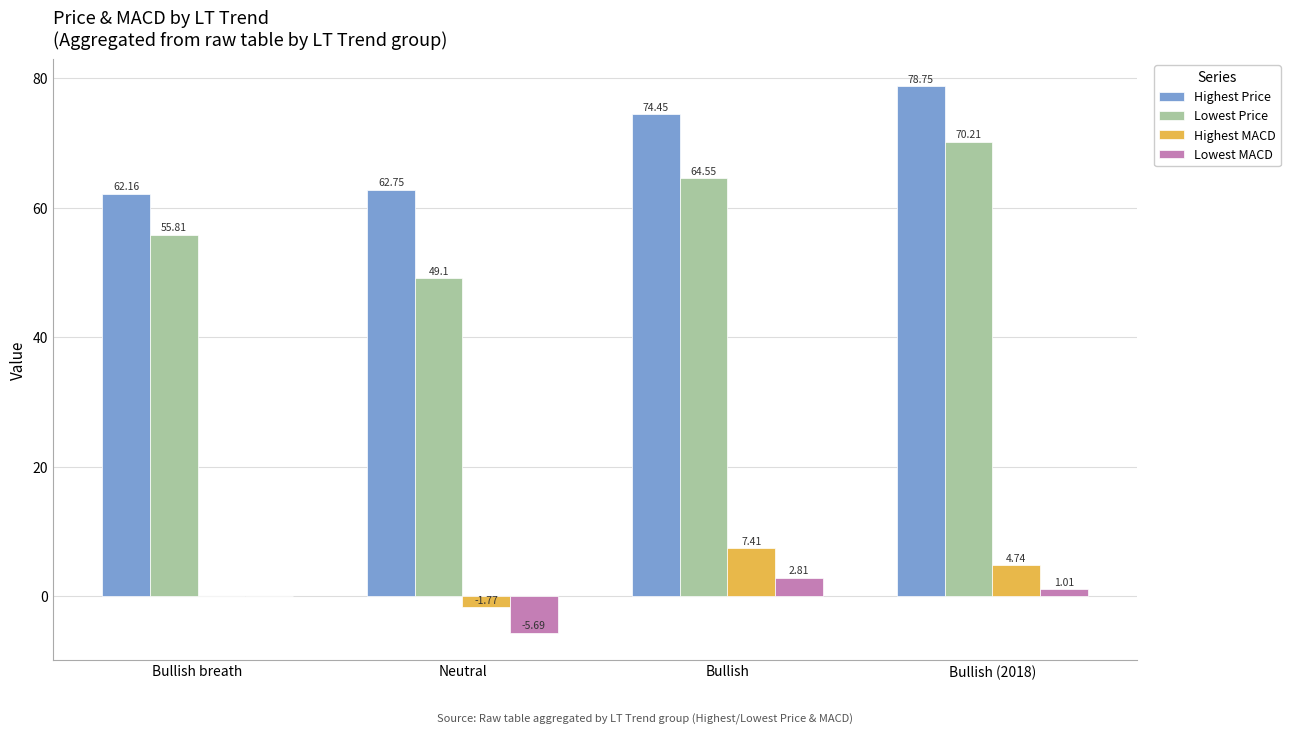

Is it true that Highest Price equals 78.8 at Bullish (2018)?

True